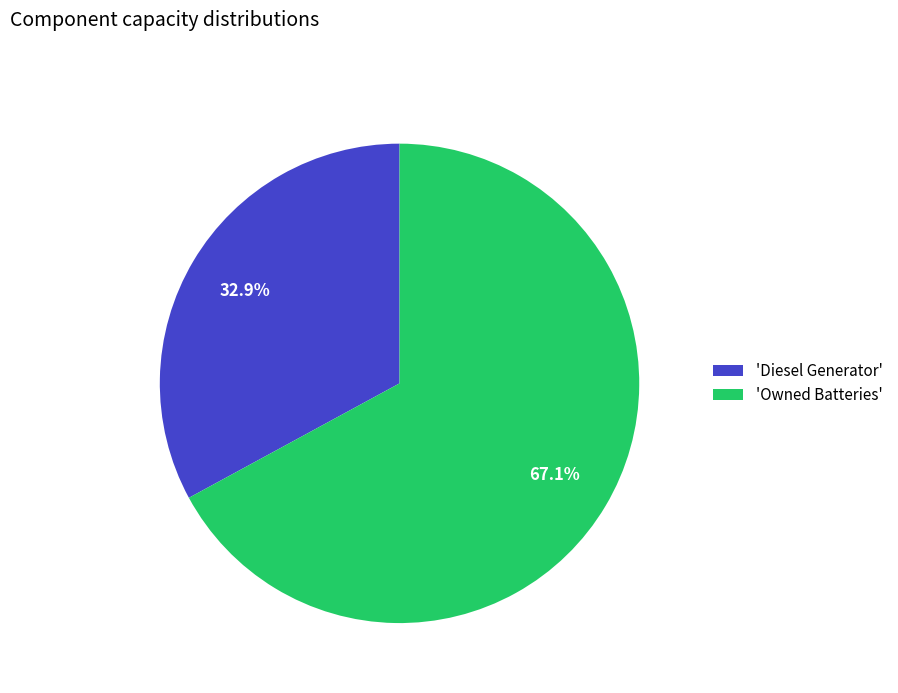

Rank the categories by value from lowest to highest.

'Diesel Generator', 'Owned Batteries'